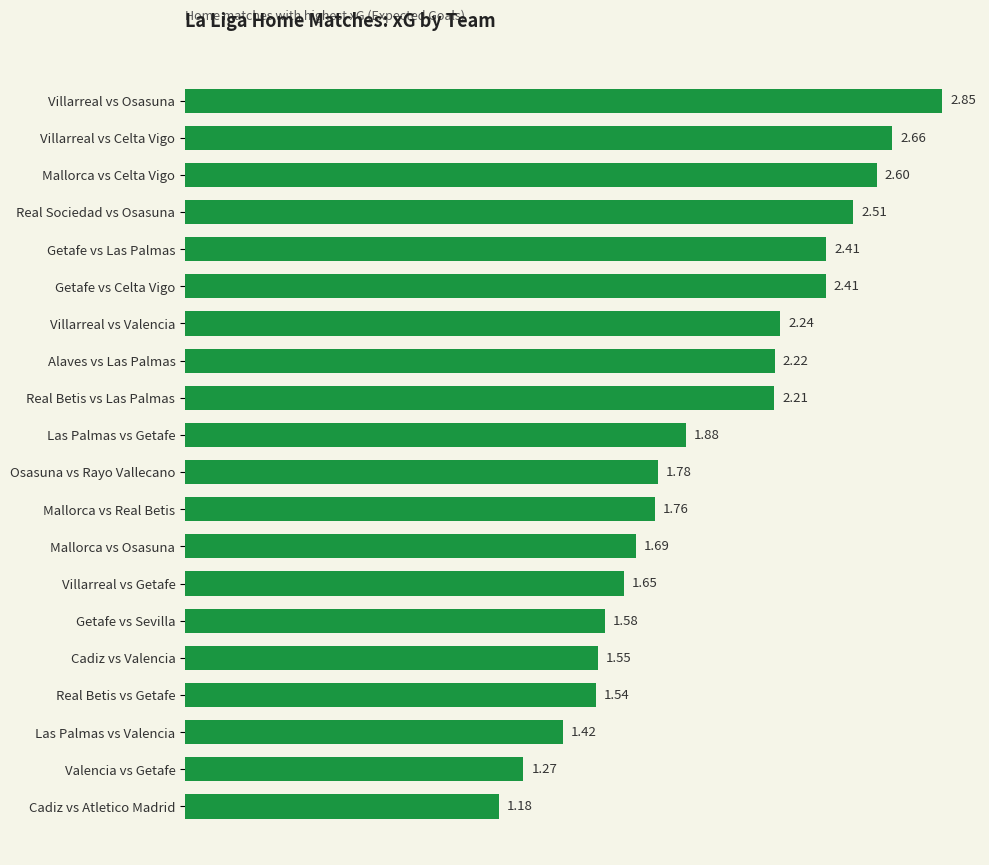

Which label corresponds to the largest value in the chart?

Villarreal vs Osasuna